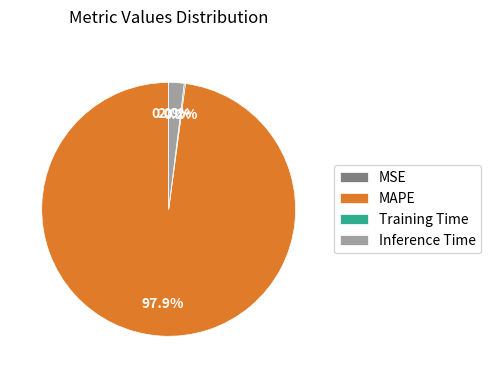

Which slice is the largest?

MAPE